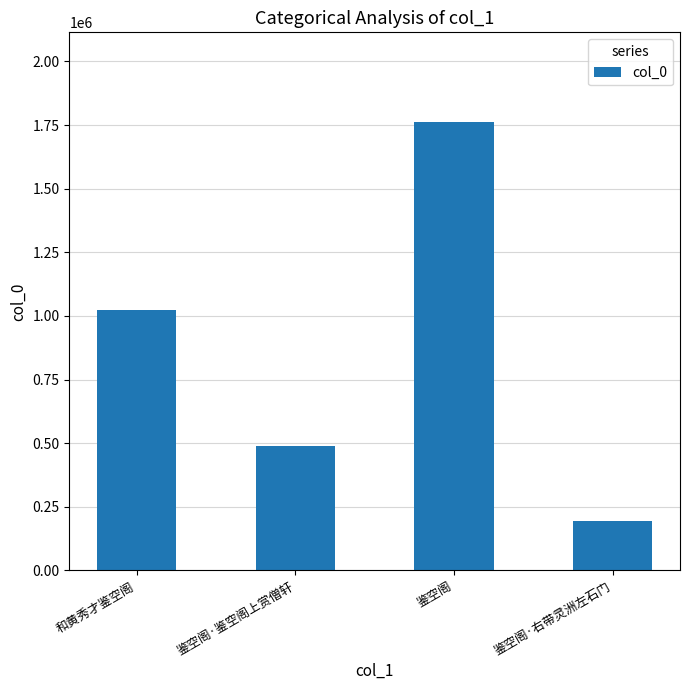

Are the bars grouped side by side (vs. stacked)?

No